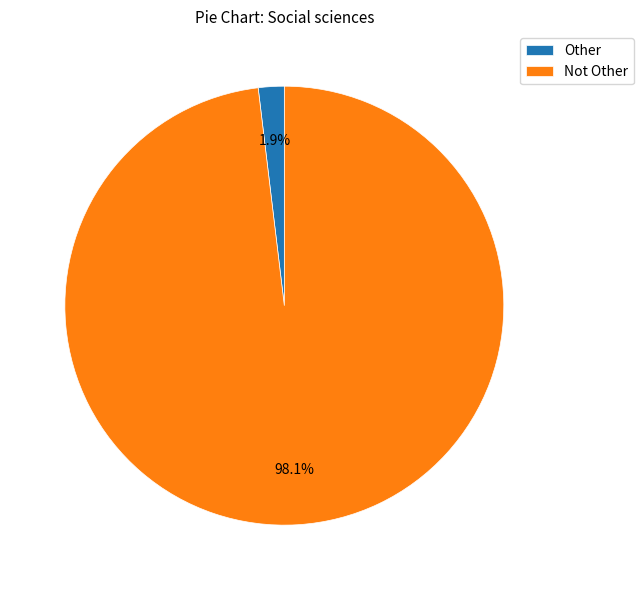

Is there any slice that represents more than half of the pie?

Yes